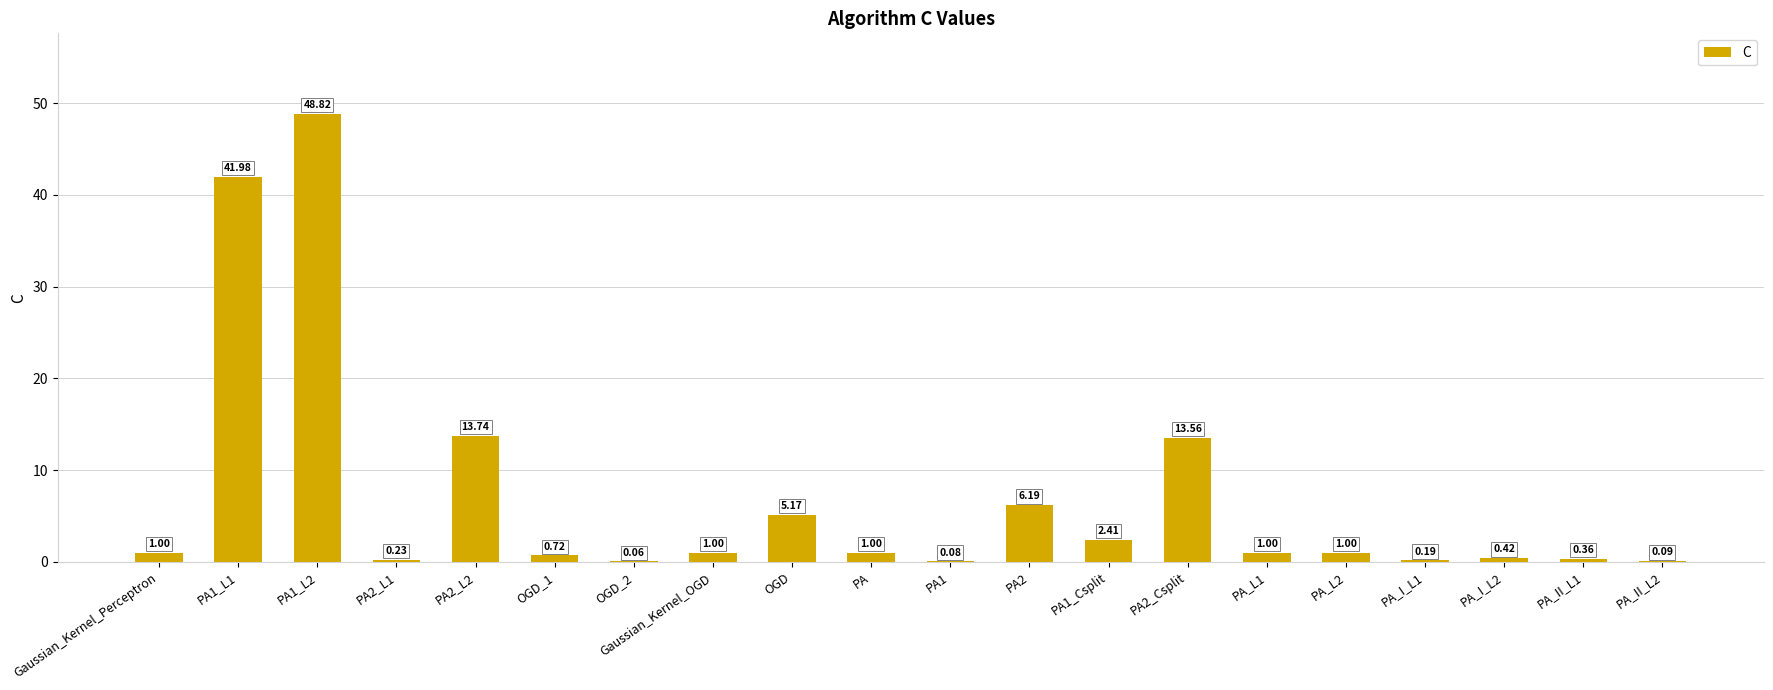

What is the sum of the values at PA1_Csplit and PA1?

2.5